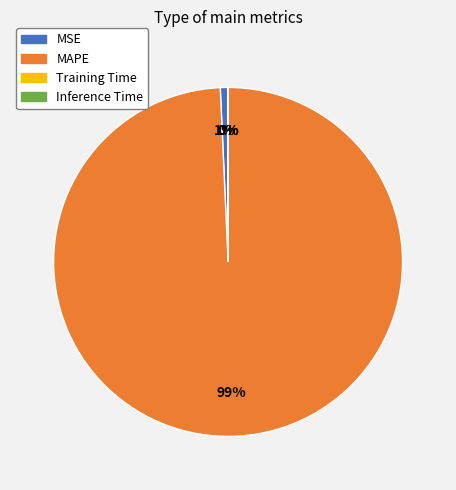

Which category accounts for the majority?

MAPE